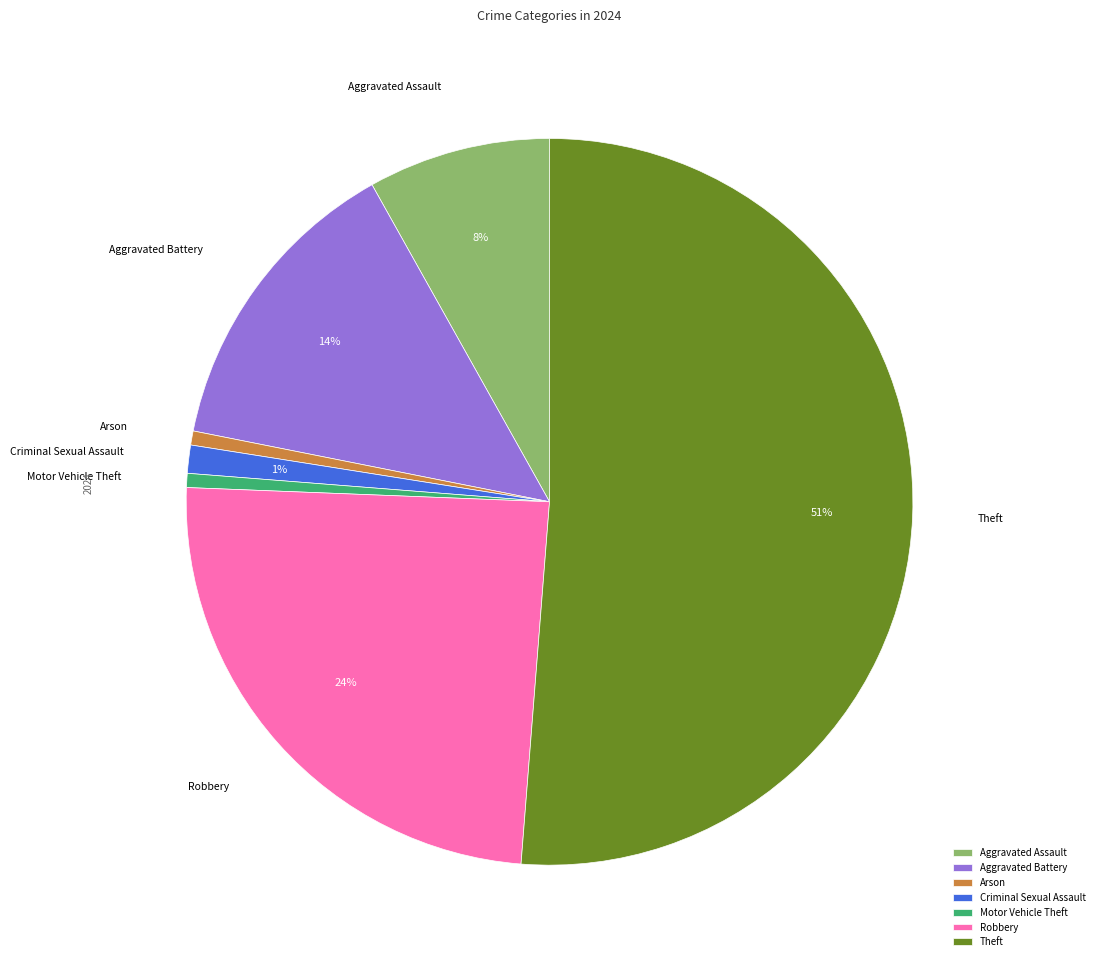

Which has a higher value, Criminal Sexual Assault or Theft?

Theft